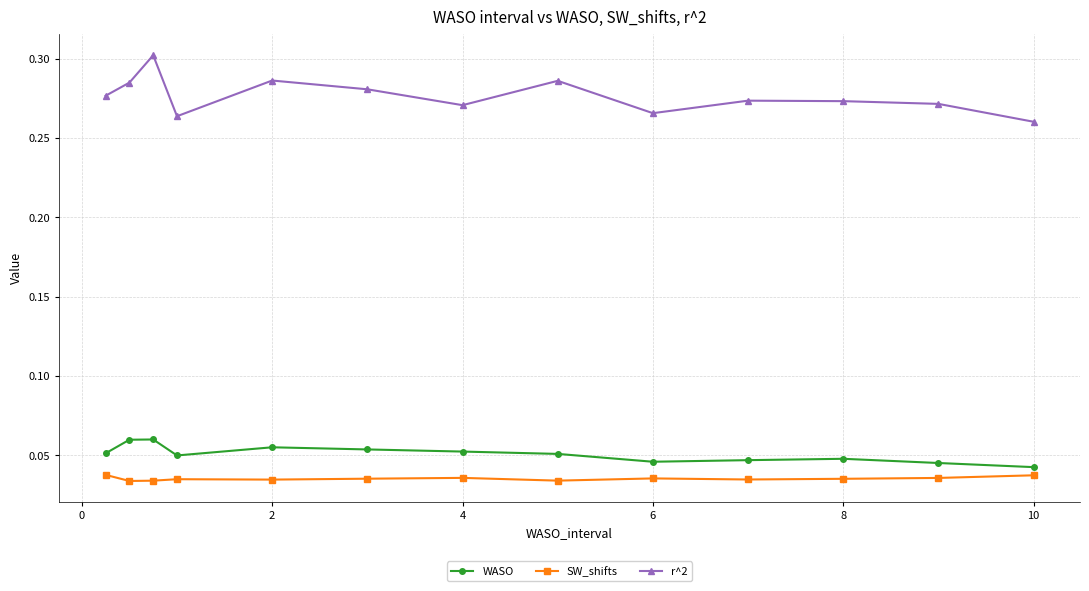

At how many categories does at least one series exceed 0?

13